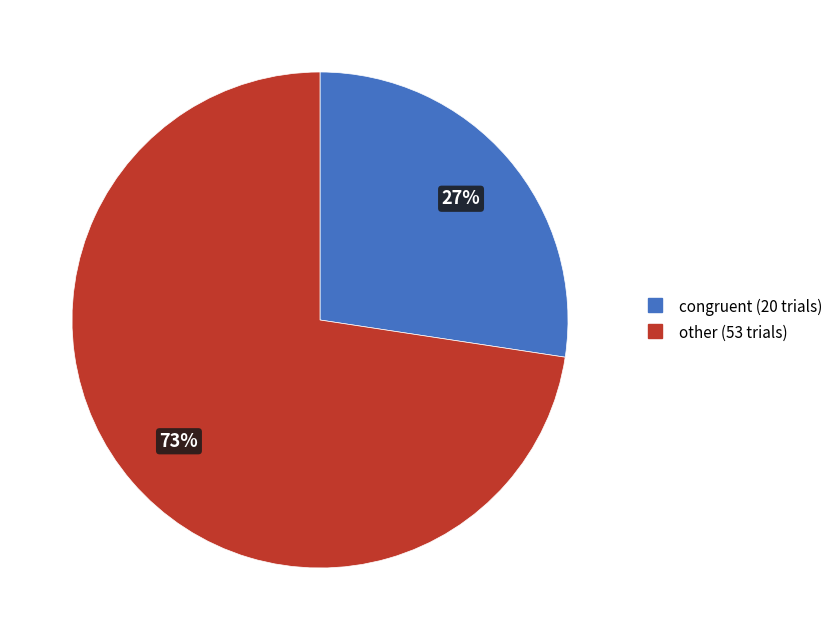

Do congruent and other together represent more than half of the pie?

Yes